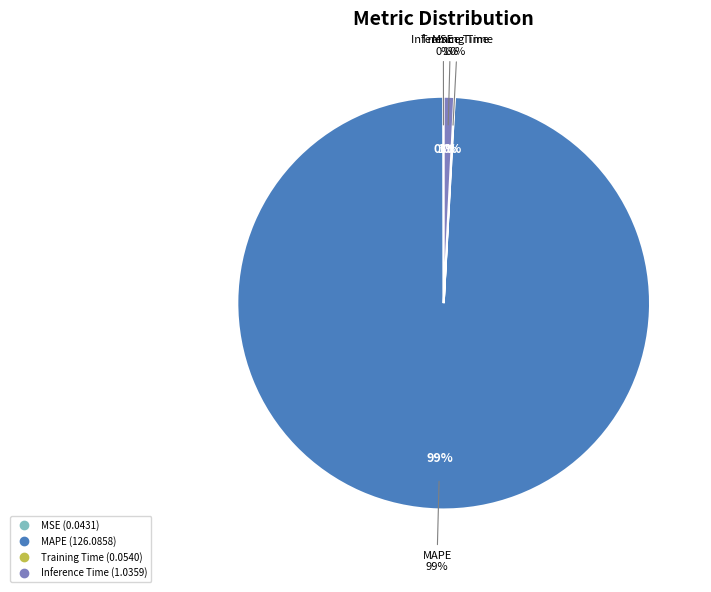

Is MAPE the majority of the pie?

Yes